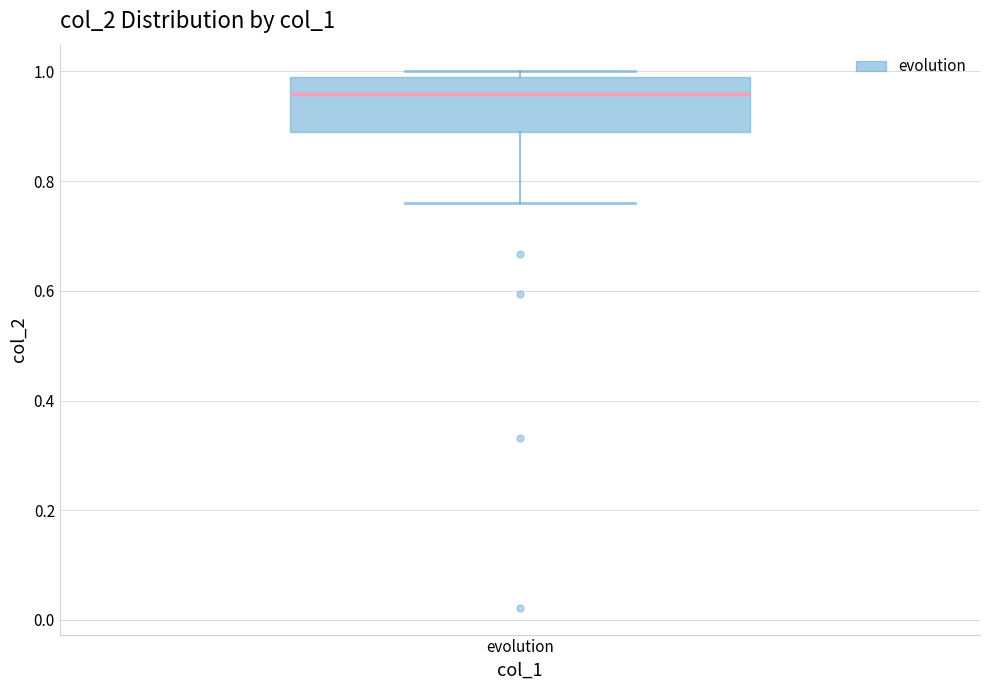

Transcribe this box plot: give where the median line is, the range the box spans, and where the two whiskers end, as read against the y-axis. The values are not printed on the chart, so give them approximately, as read against the axis.

median 0.96, box 0.90 to 0.98, whiskers 0.76 to 1.00